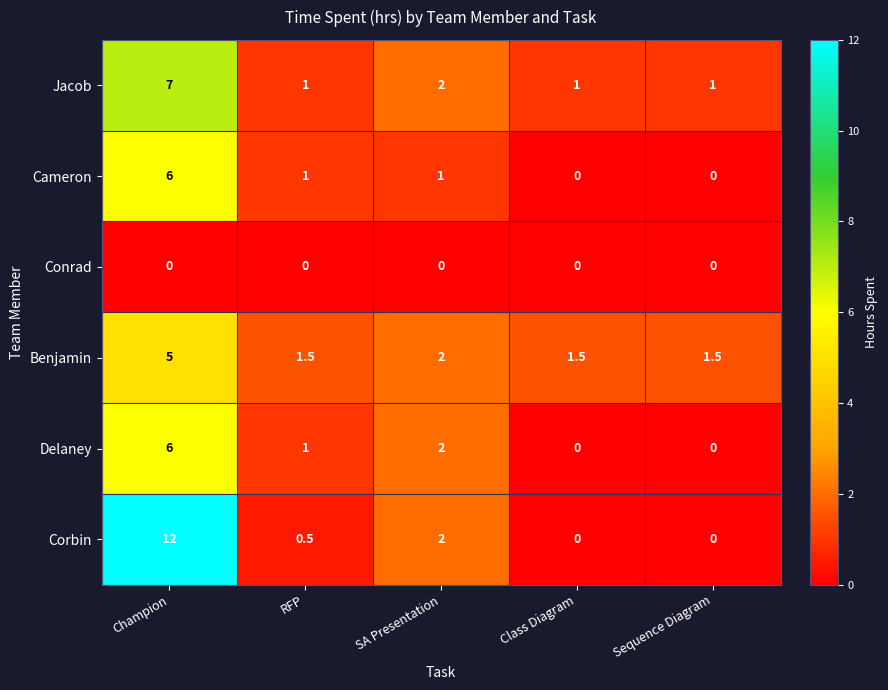

What is the spread (max minus min) of values at Class Diagram?

1.5